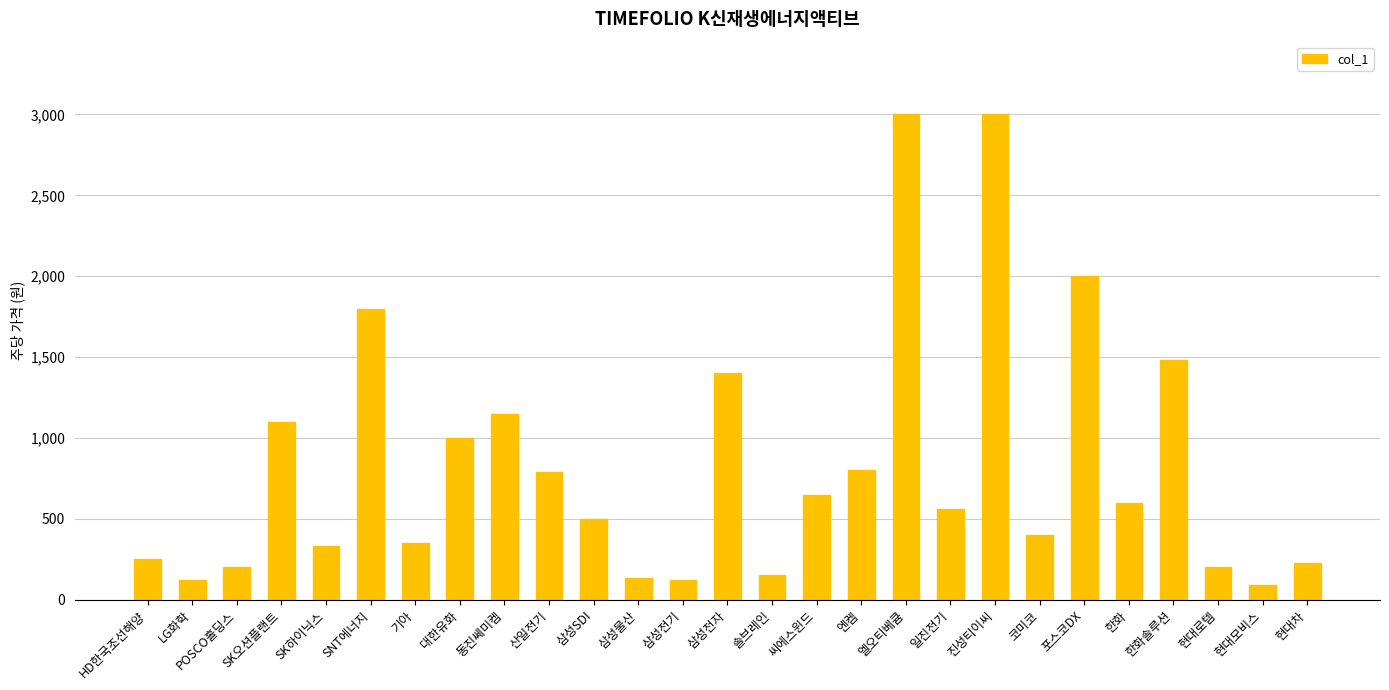

What is the approximate value at 한화솔루션?

1480